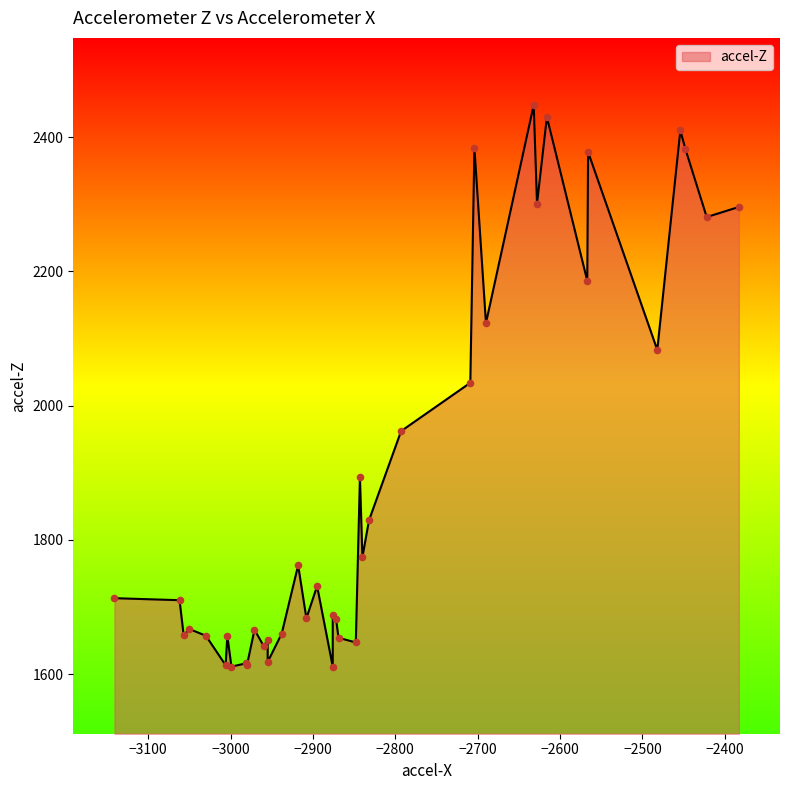

Between 29 and 23, which is larger?

29